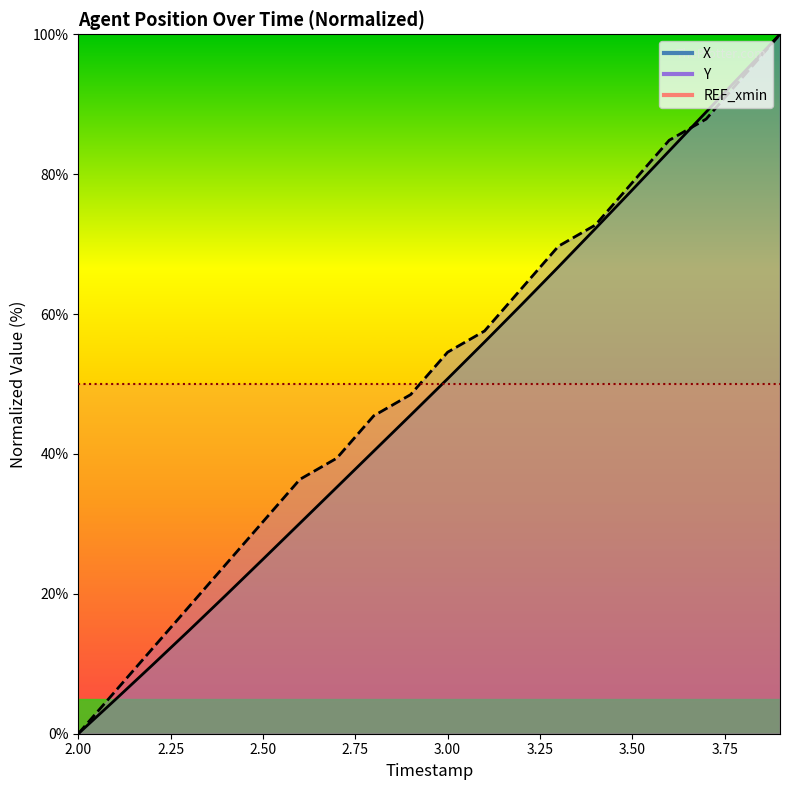

Is the value of Y at 18 greater than the value of X at 2.50?

Yes